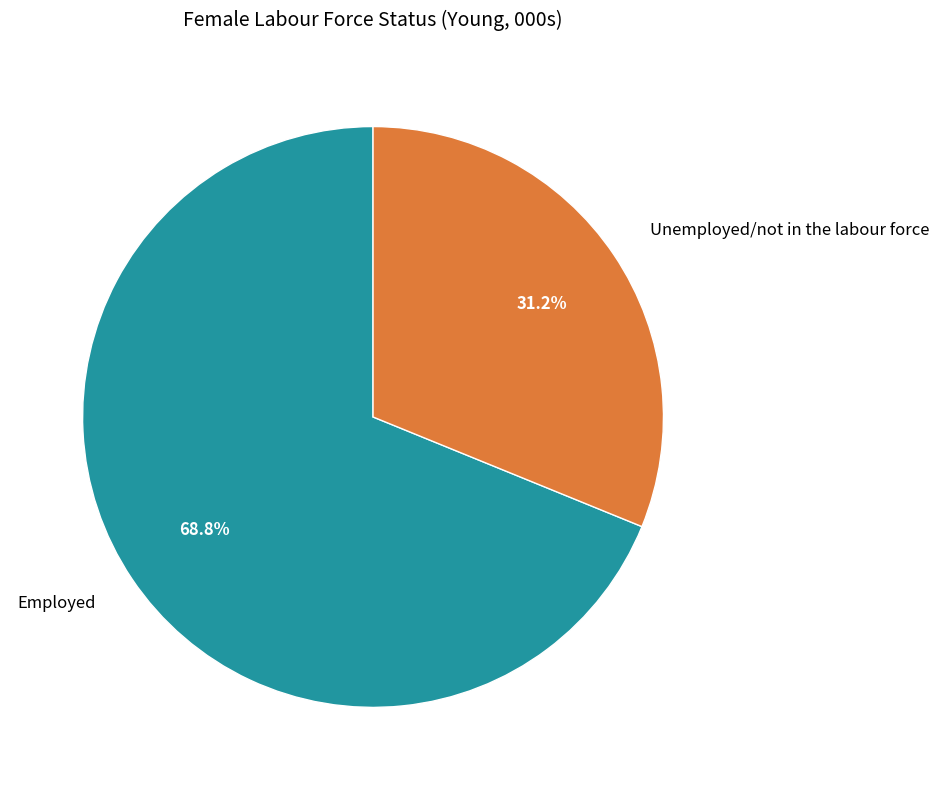

To the nearest percent, what is the difference between the largest and smallest slice percentages?

38%